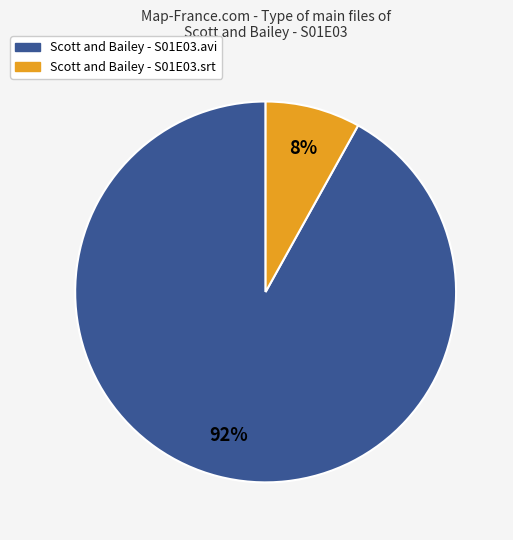

Do Scott and Bailey - S01E03.srt and Scott and Bailey - S01E03.avi together represent more than half of the pie?

Yes